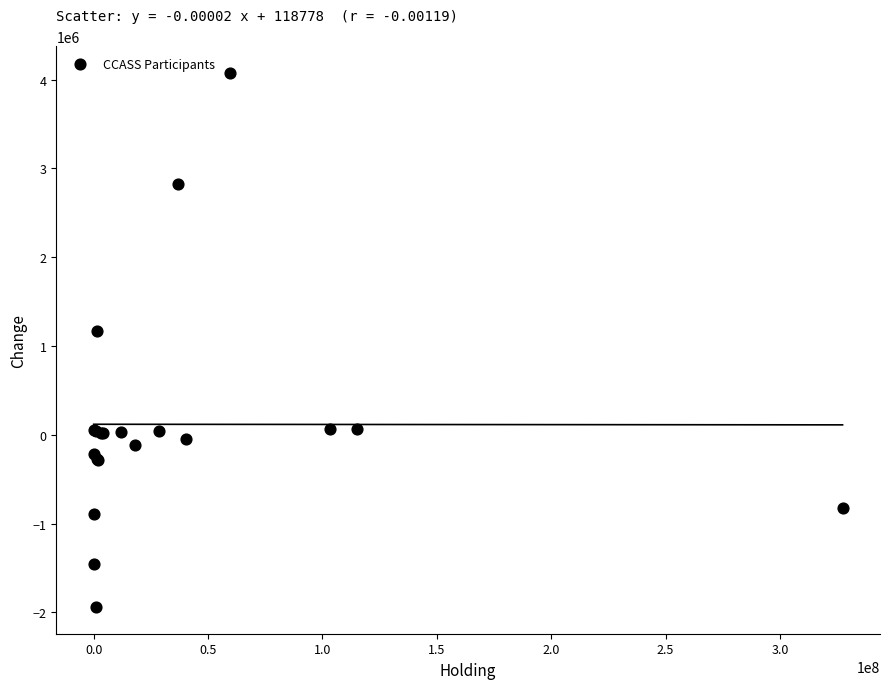

What Y value in the scatter plot is closest to 1068000?

1164000